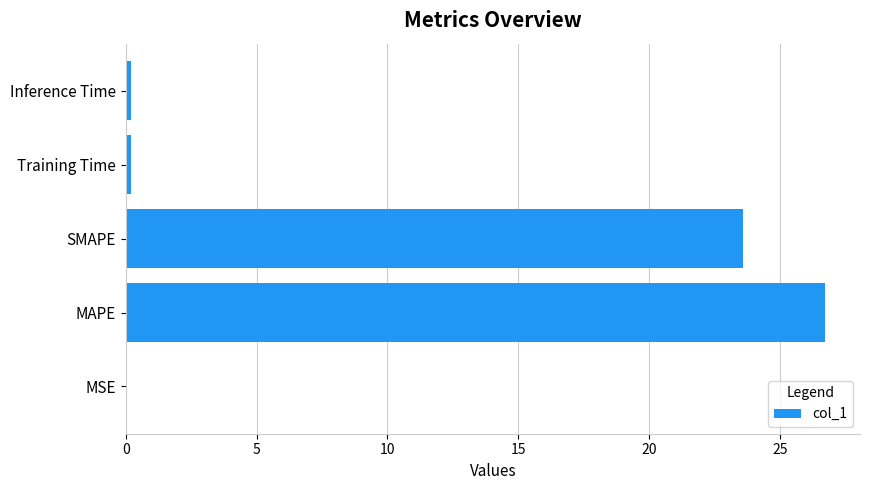

The value at MSE is 0.0. True or false?

True